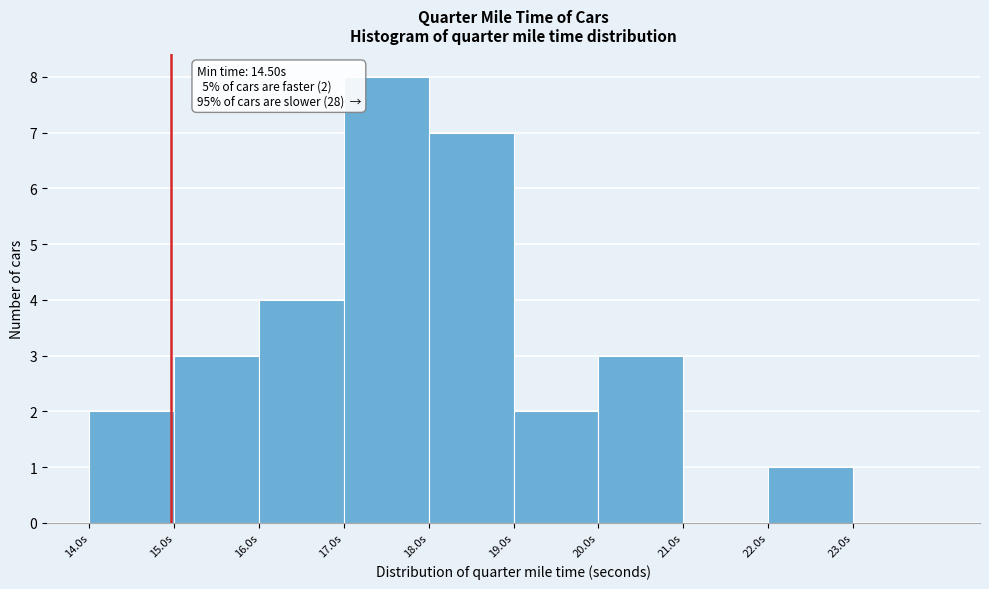

Over which range of the x-axis is the bar tallest?

17 to 18